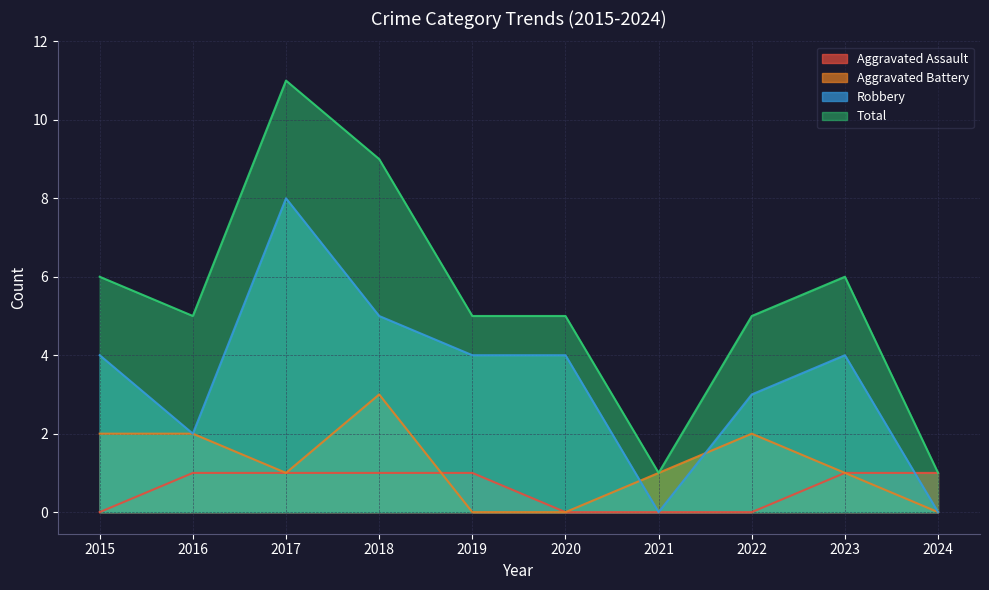

How many values in Aggravated Assault are above zero?

6